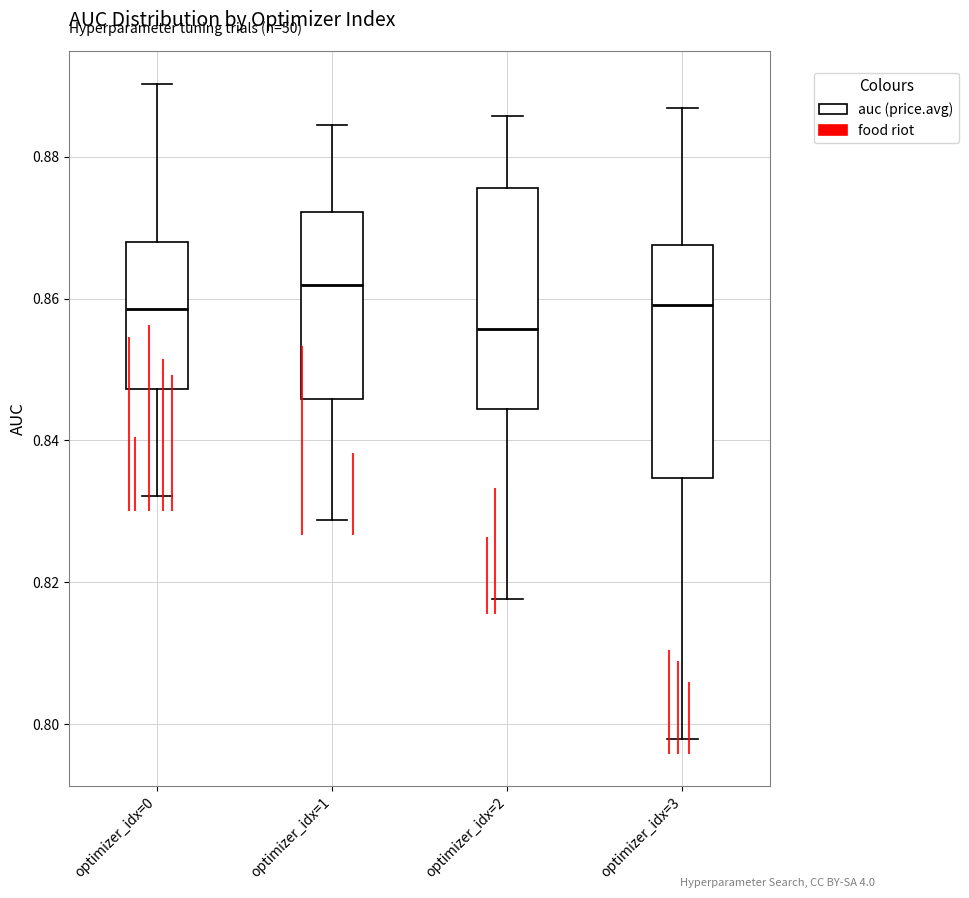

Where does the lower whisker of the box for optimizer_idx=3 end on the y-axis? The values are not printed on the chart, so give them approximately, as read against the axis.

0.798